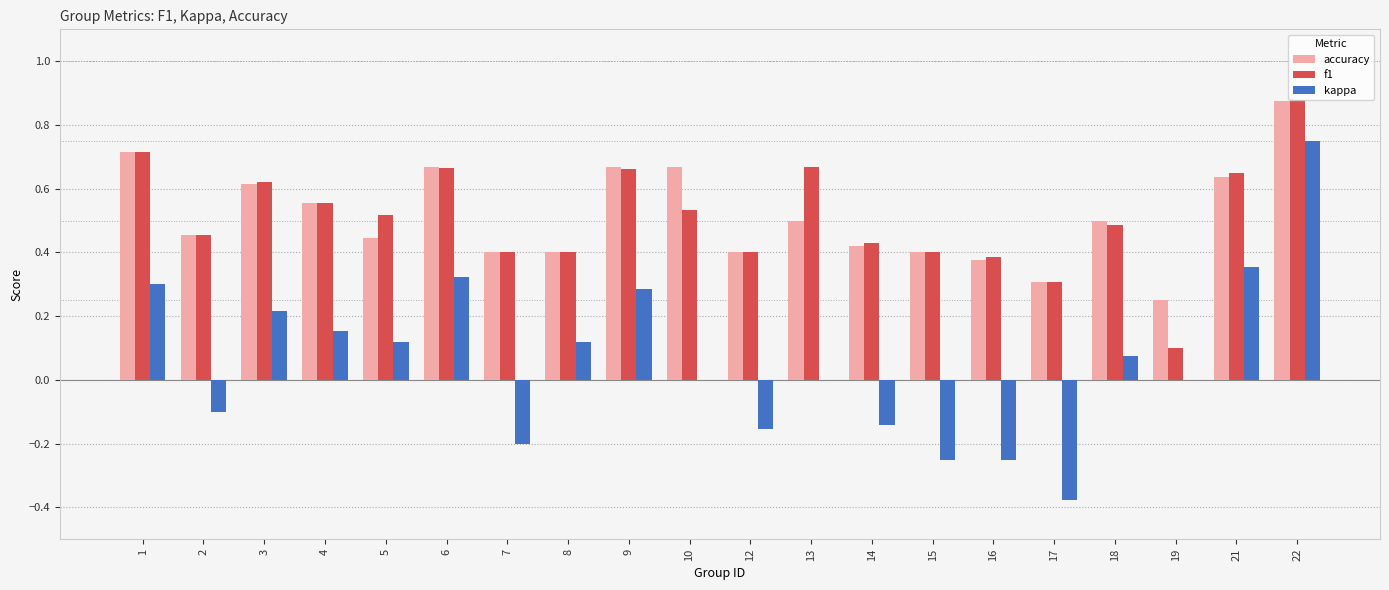

What is the total value across all series at 1?

1.7